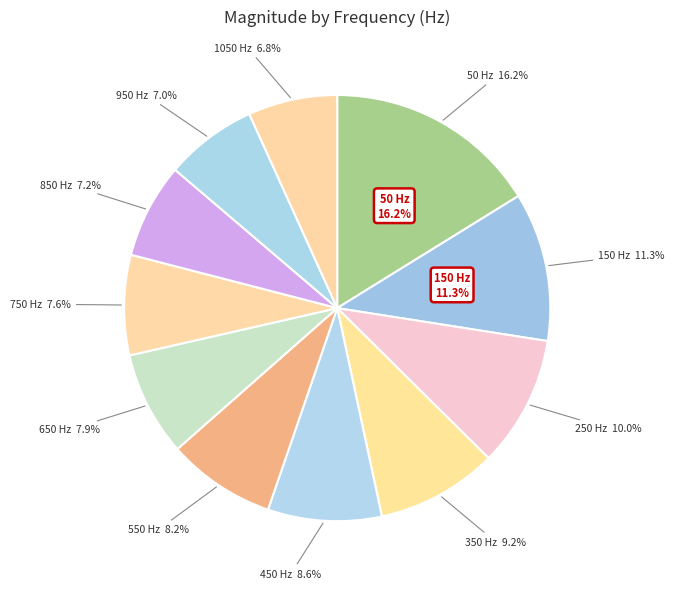

Which slice is the smallest?

1050